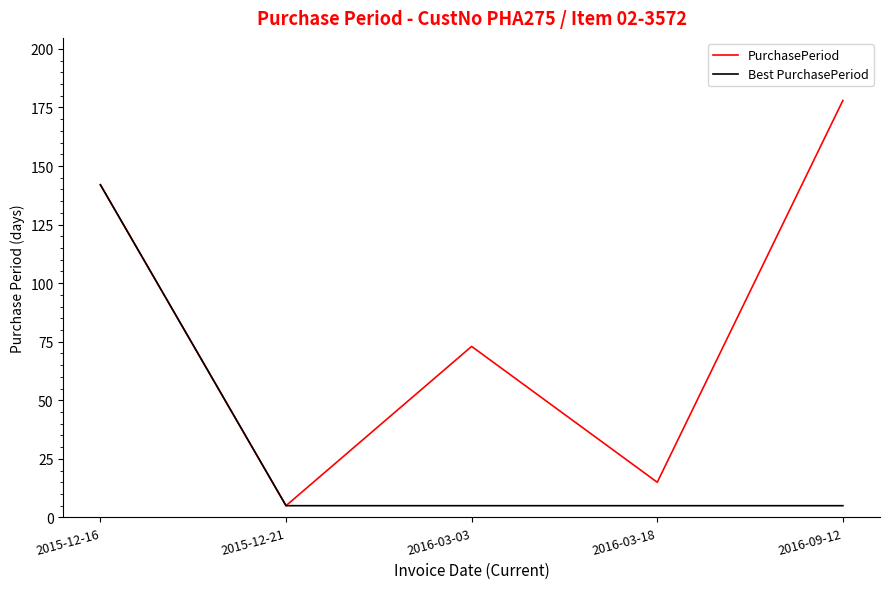

At which category is the sum across all series the highest?

2015-12-16